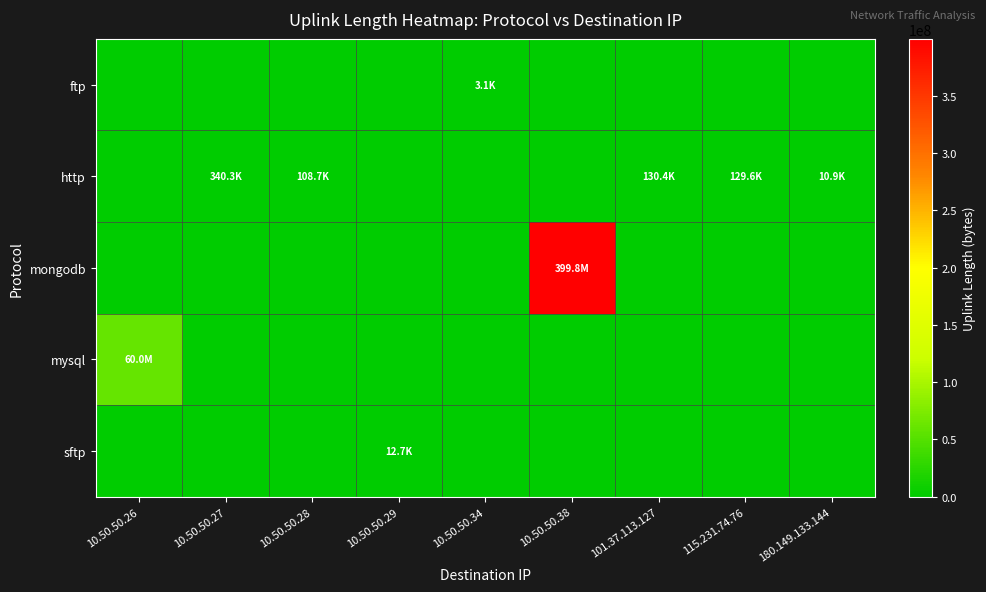

Which category has the lowest value across all series?

10.50.50.26